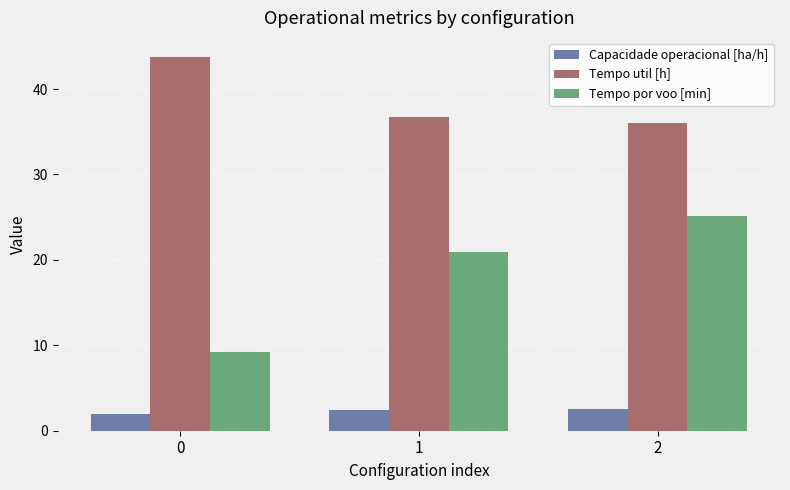

Count the Capacidade operacional [ha/h] values in the range 1 to 2.

1